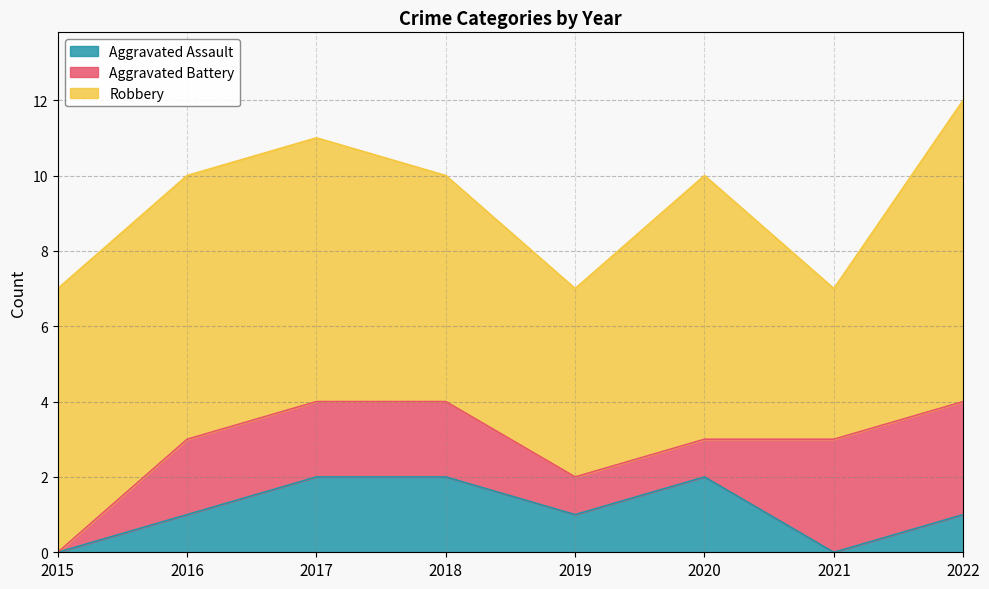

In Robbery, how many points are higher than both neighbors (excluding endpoints)?

1